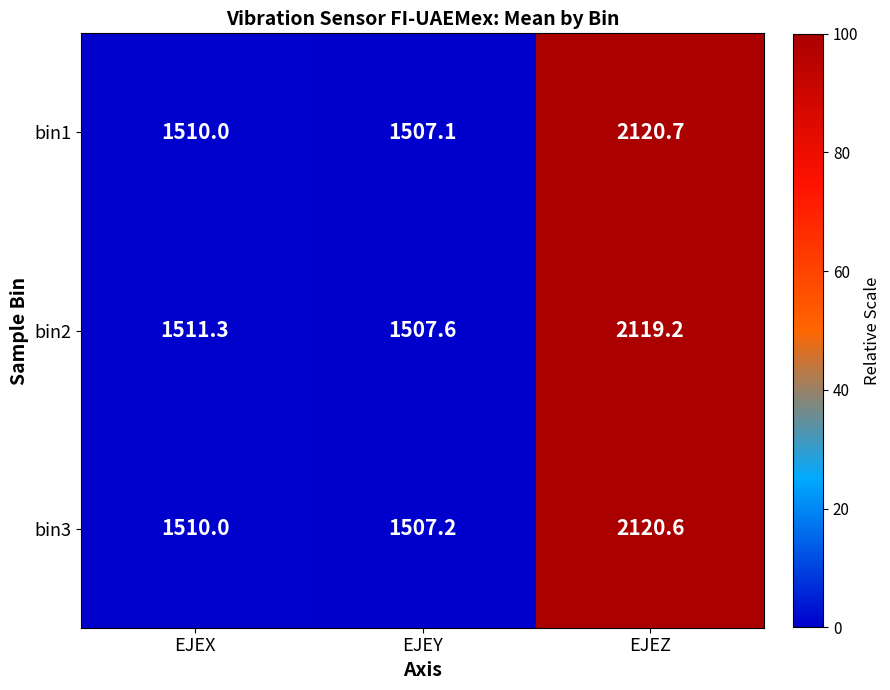

The bin2 series shows 855.2 at EJEY. True or false?

False